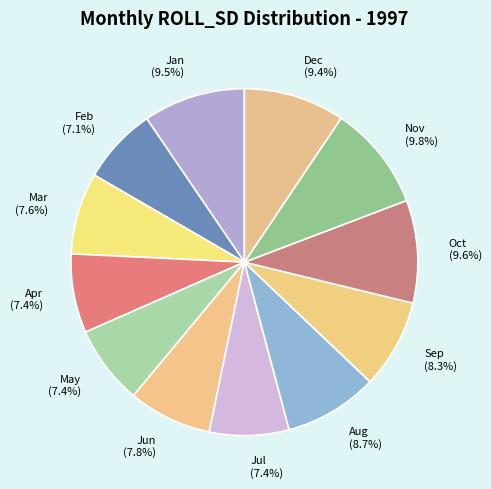

Which has a higher value, Nov or Sep?

Nov